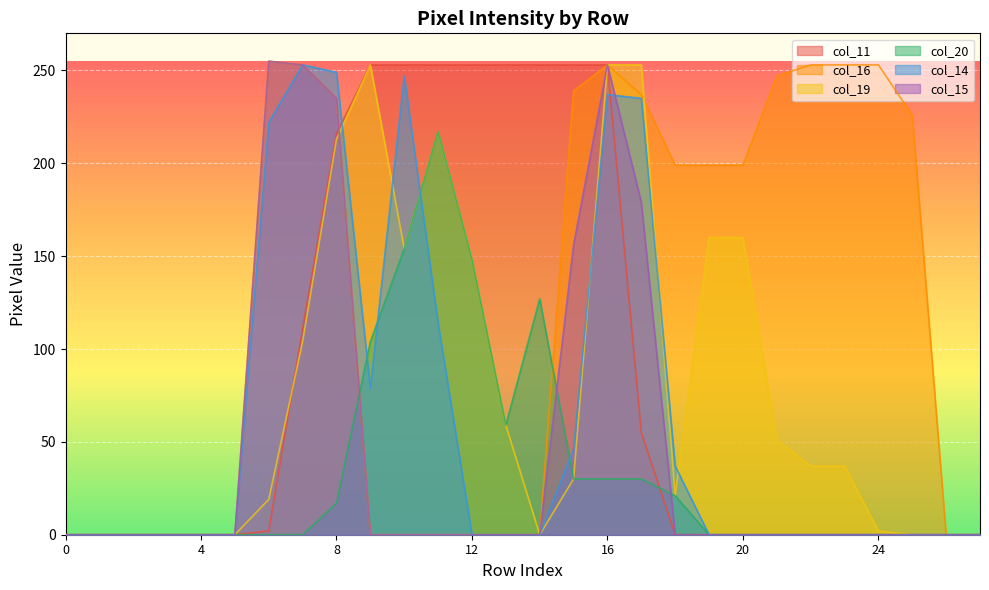

How many data points in col_20 are above 0?

11